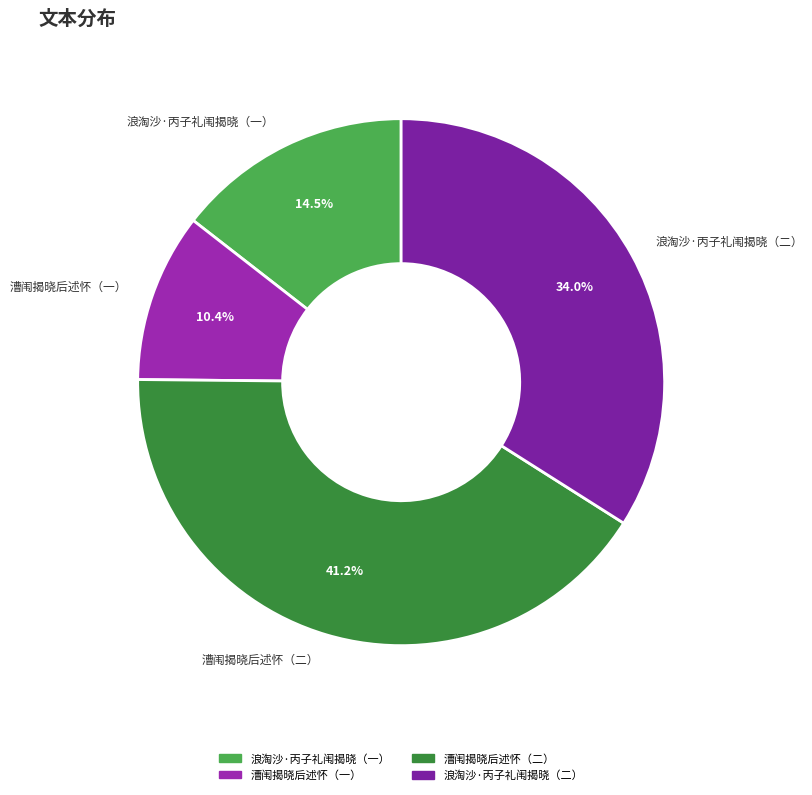

Rank the categories by value from lowest to highest.

漕闱揭晓后述怀（一）, 浪淘沙·丙子礼闱揭晓（一）, 浪淘沙·丙子礼闱揭晓（二）, 漕闱揭晓后述怀（二）